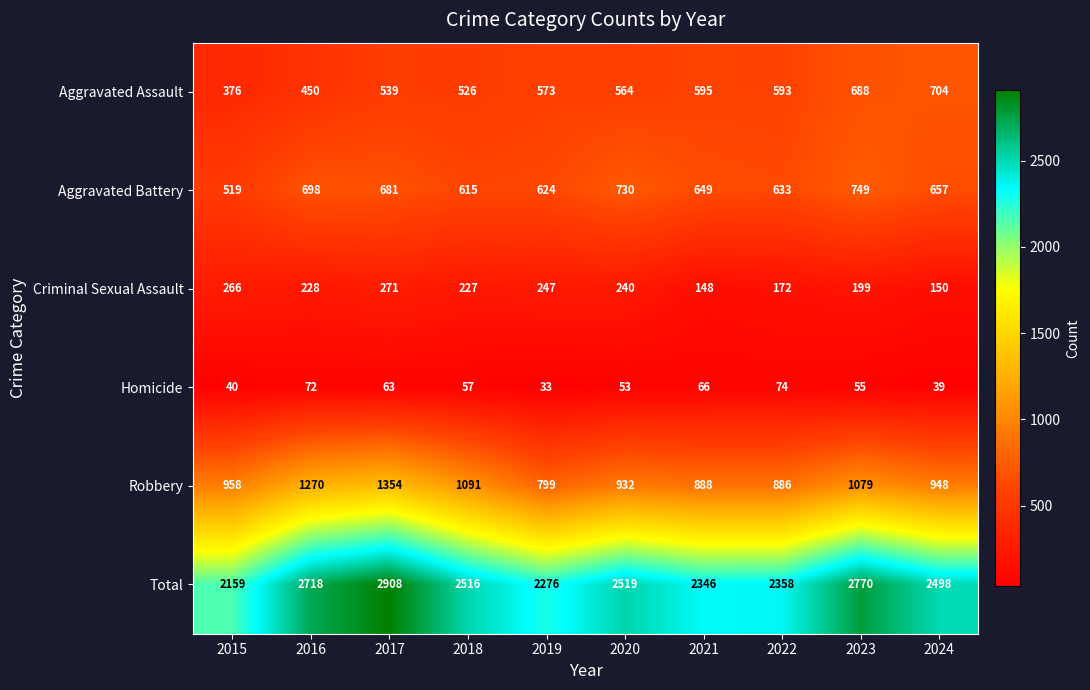

What is the maximum value shown in the chart?

2908